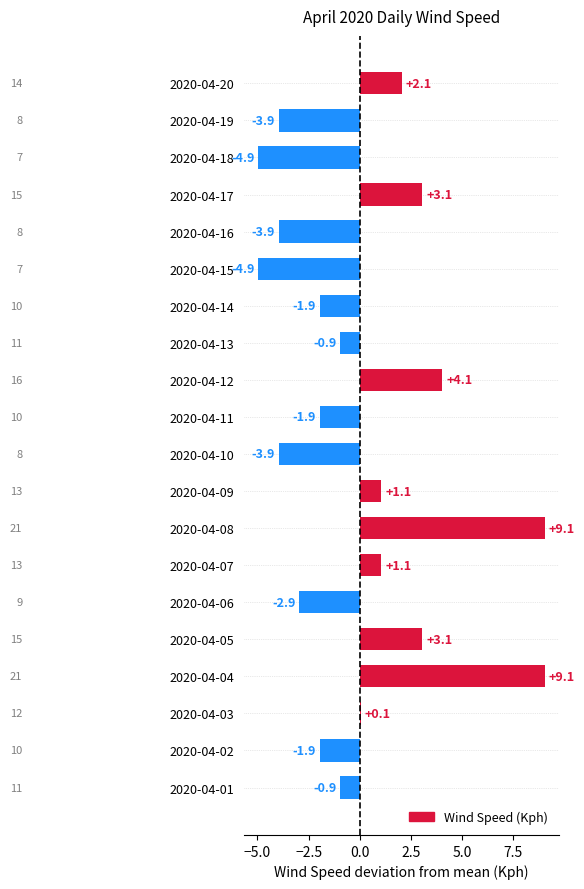

Rank the categories by value from highest to lowest.

2020-04-04, 2020-04-08, 2020-04-12, 2020-04-05, 2020-04-17, 2020-04-20, 2020-04-07, 2020-04-09, 2020-04-03, 2020-04-01, 2020-04-13, 2020-04-02, 2020-04-11, 2020-04-14, 2020-04-06, 2020-04-10, 2020-04-16, 2020-04-19, 2020-04-15, 2020-04-18